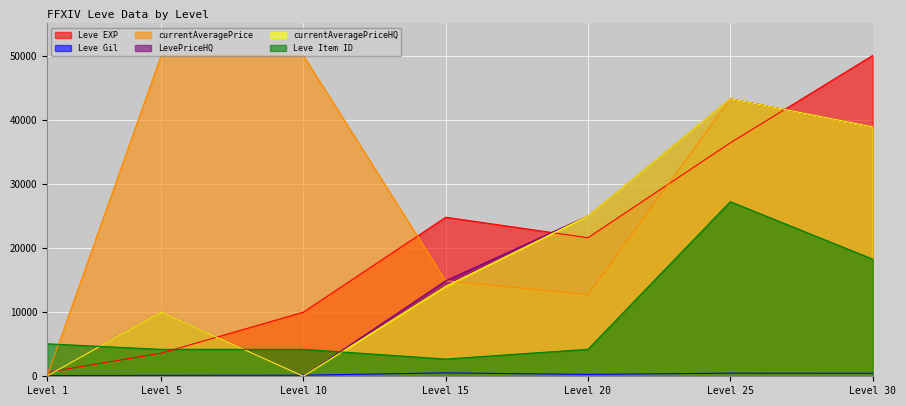

Which series has the largest total across all categories?

currentAveragePrice